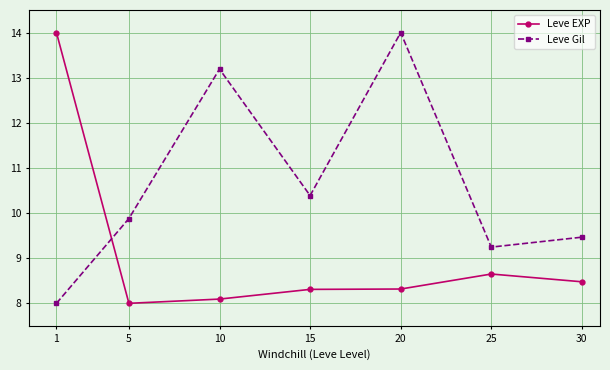

At which category does Leve Gil reach its first local peak?

10